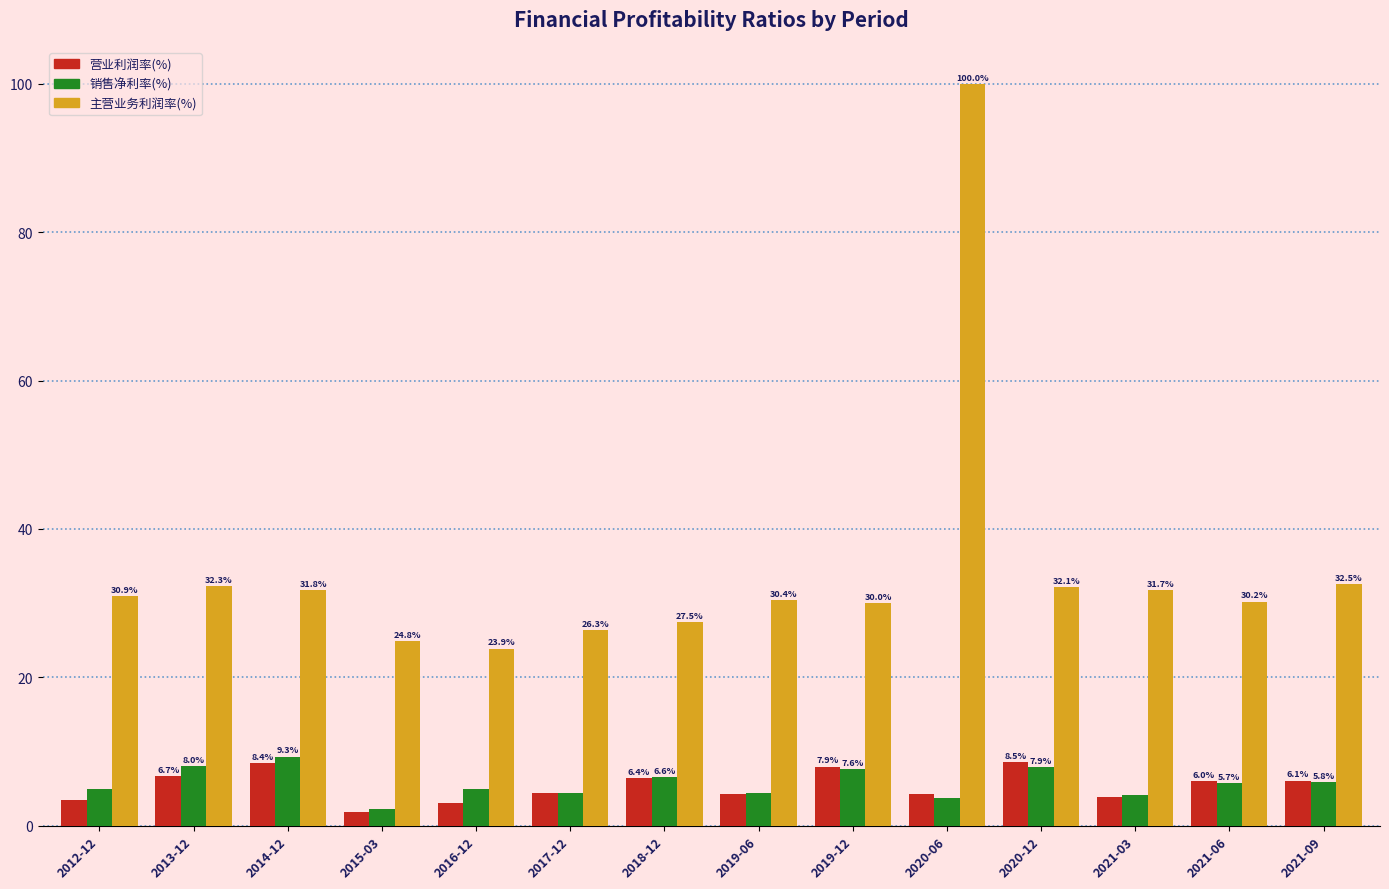

What is the difference between the maximum and second lowest values in the 主营业务利润率(%) series?

75.2